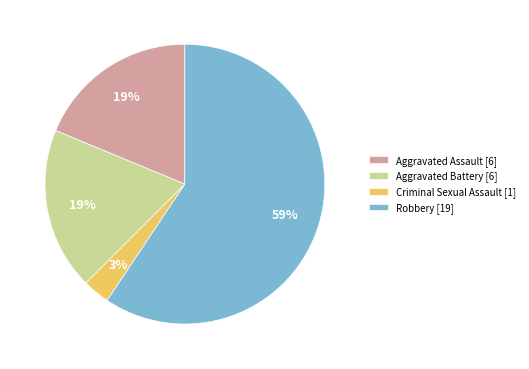

Does any single category account for the majority?

Yes